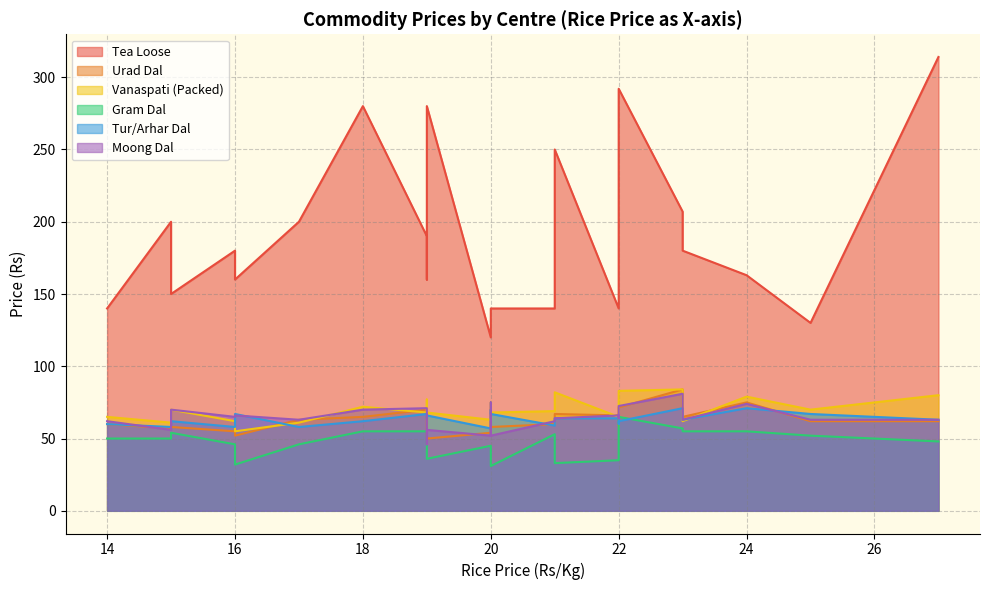

How many interior local peaks does the Vanaspati (Packed) series have?

7